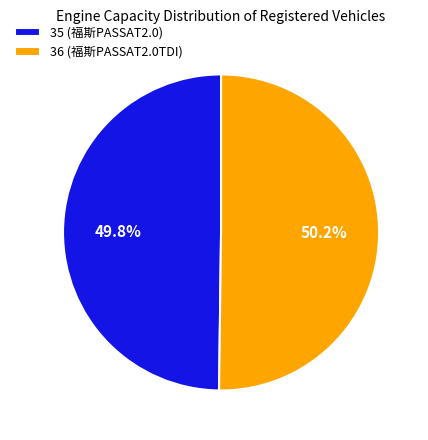

What percentage do 35 (福斯PASSAT2.0) and 36 (福斯PASSAT2.0TDI) together represent?

100.0%